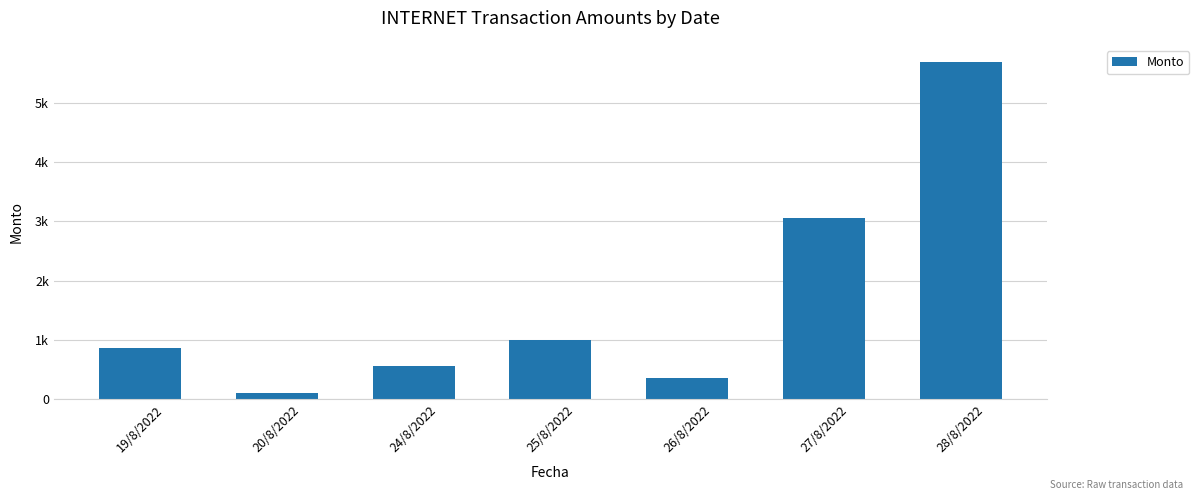

Between 20/8/2022 and 28/8/2022, which is larger?

28/8/2022